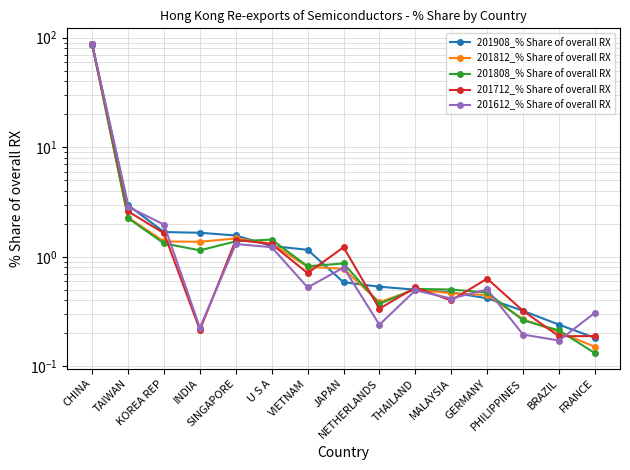

What position from the left is KOREA REP?

3